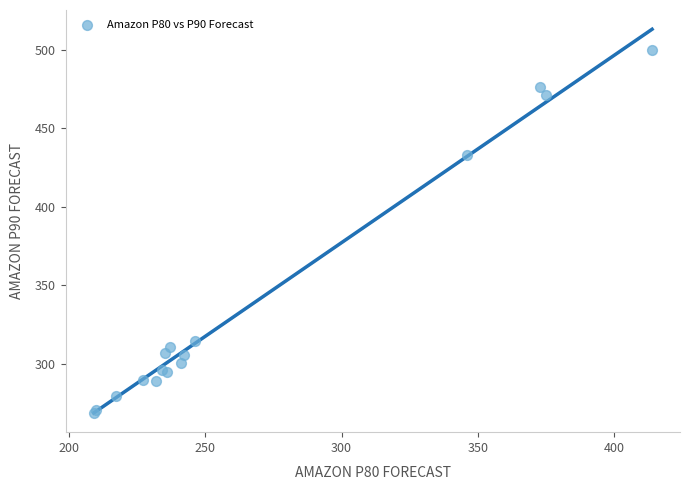

What Y value in the scatter plot is closest to 384?

433